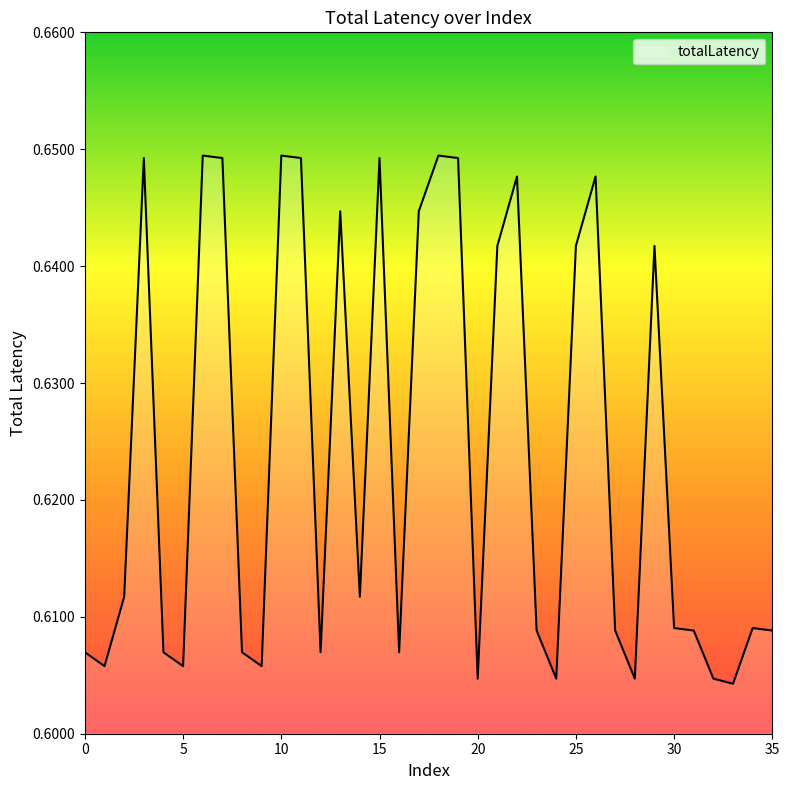

How many lines are shown in the chart?

1